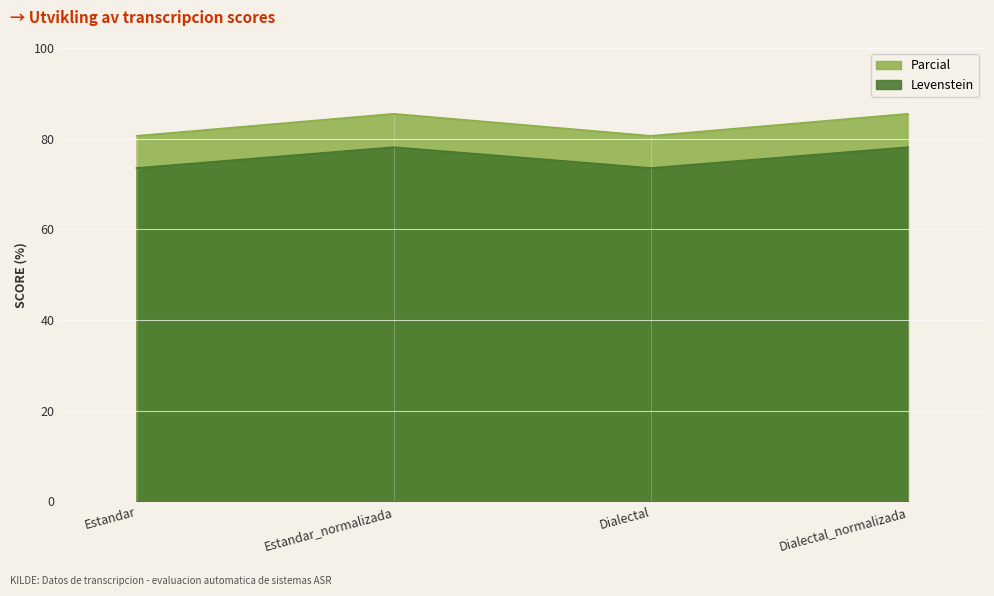

What is the total value across all series at Dialectal?

154.1